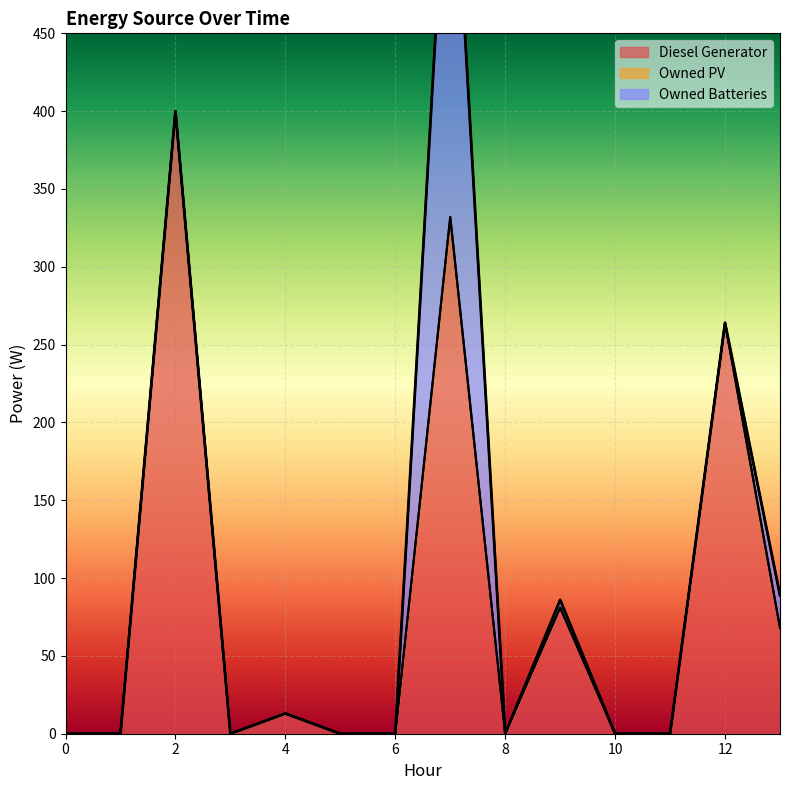

The value of Diesel Generator at 12 is 264. True or false?

True